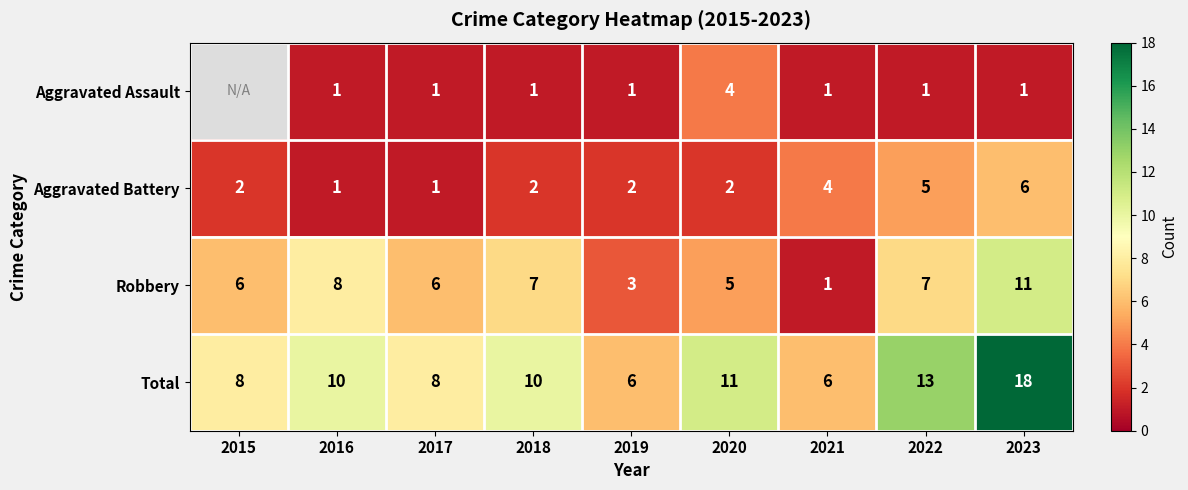

Count the number of categories in the chart.

9